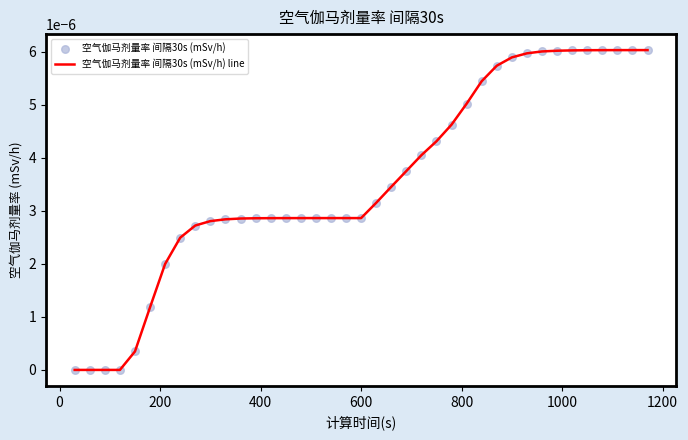

How many lines are shown in the chart?

1